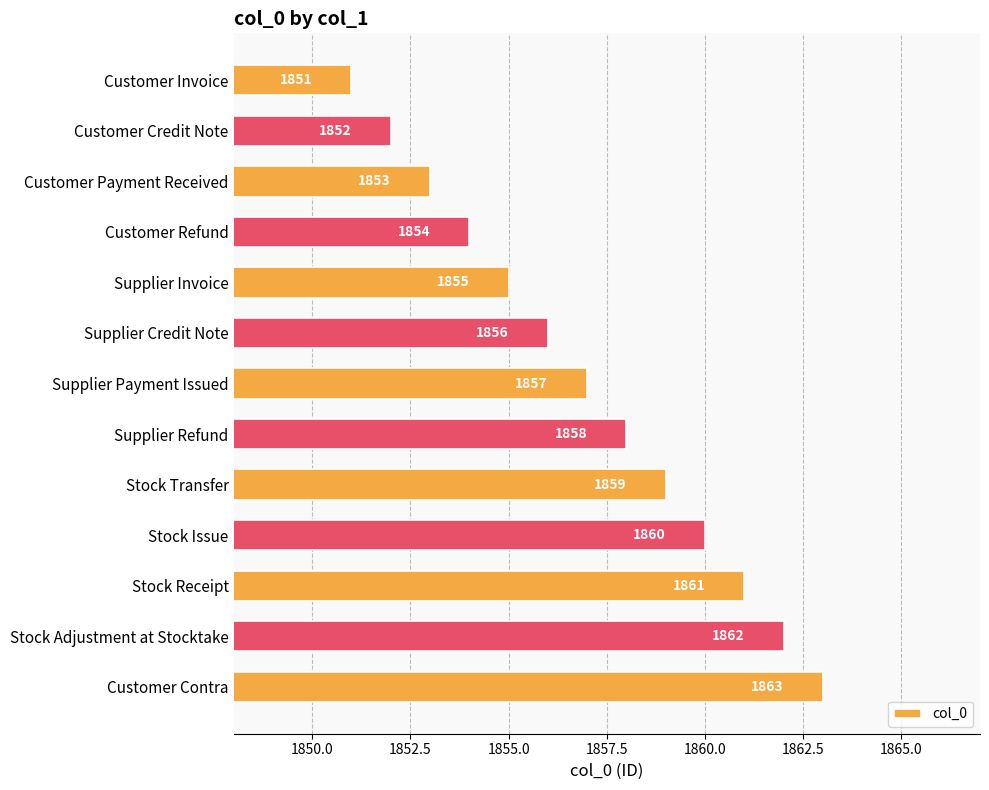

Rank the categories by value from lowest to highest.

Customer Invoice, Customer Credit Note, Customer Payment Received, Customer Refund, Supplier Invoice, Supplier Credit Note, Supplier Payment Issued, Supplier Refund, Stock Transfer, Stock Issue, Stock Receipt, Stock Adjustment at Stocktake, Customer Contra